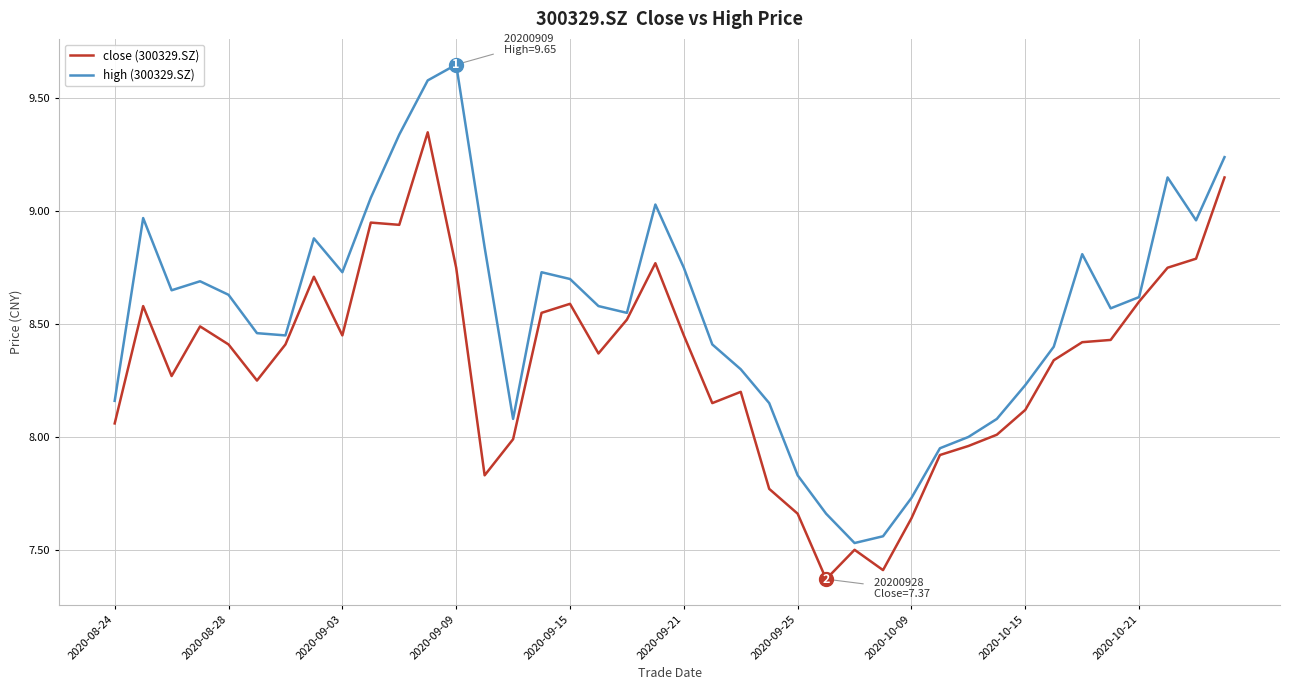

Which series has the largest total across all categories?

high (300329.SZ)